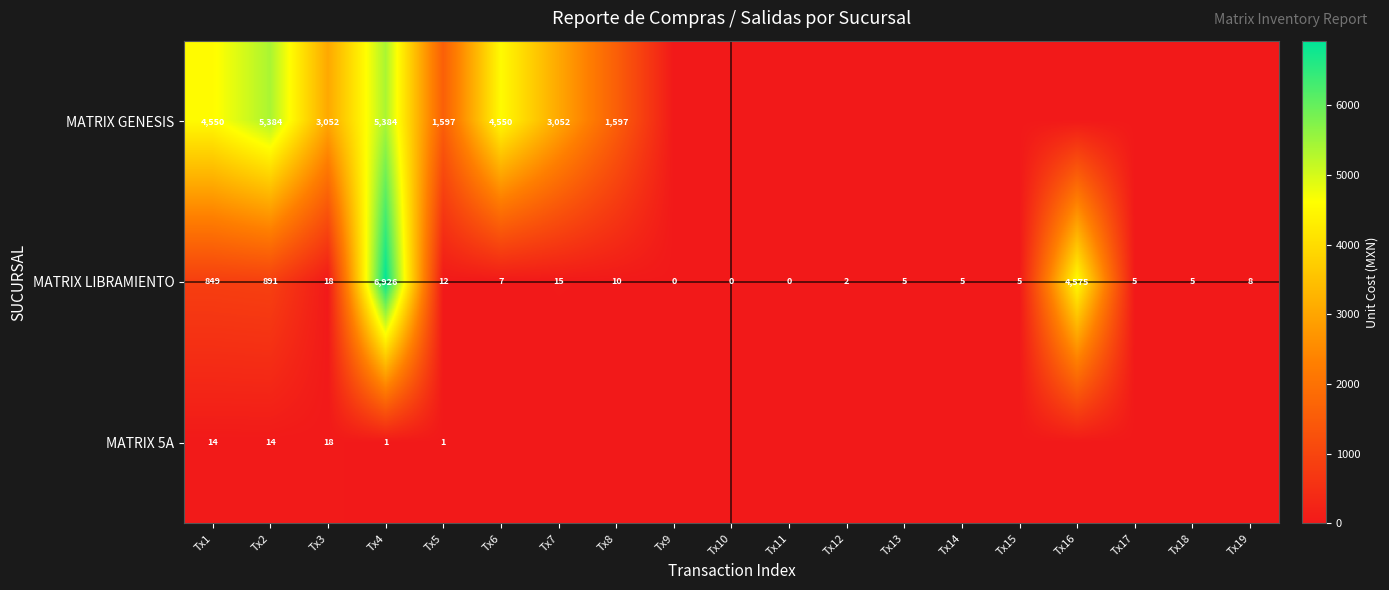

True or false: MATRIX GENESIS has a value of 5384 at Tx2.

True